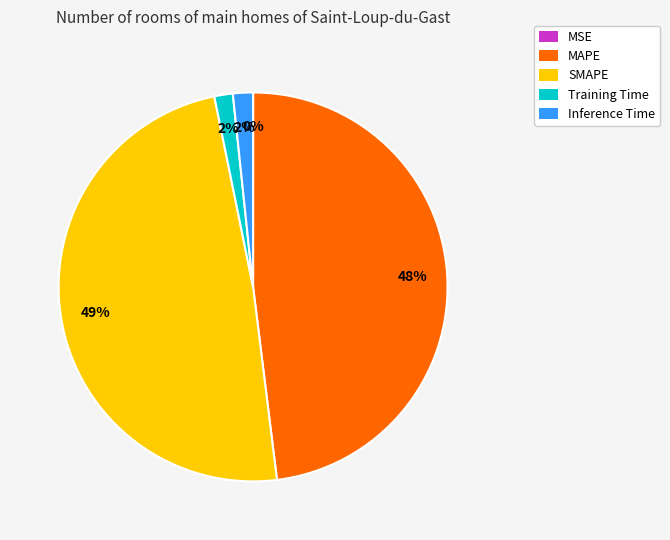

Is it true that Training Time is 7% of the pie?

False